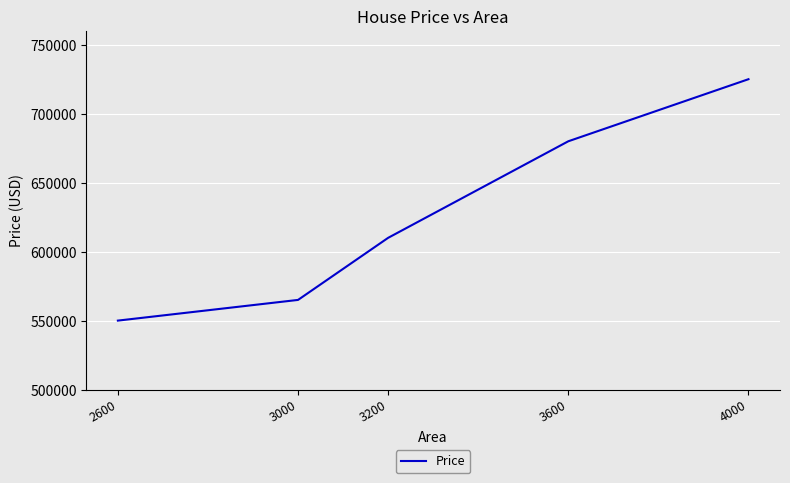

Reading right to left, list all the values displayed in this chart.

725000	680000	610000	565000	550000